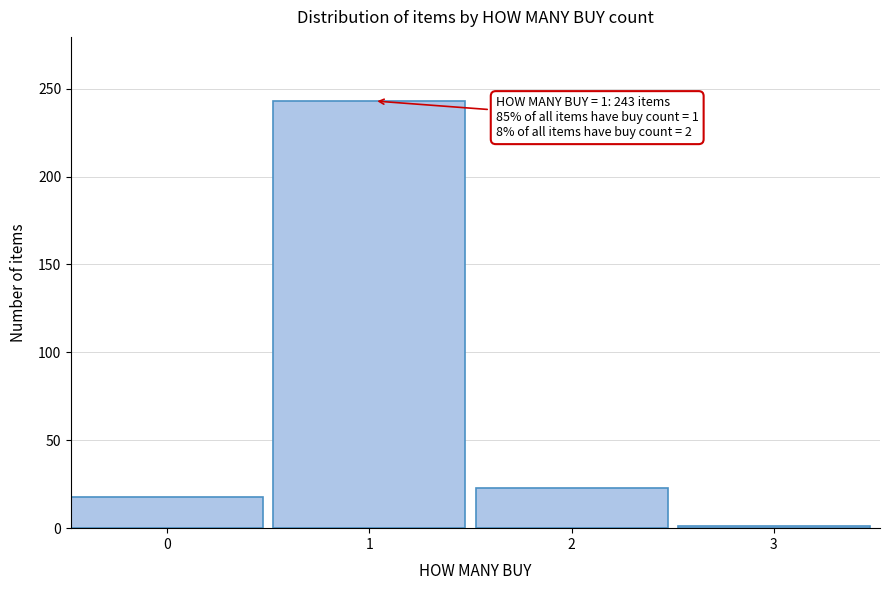

Reading left to right, what are all the values shown in this chart?

18	243	23	1